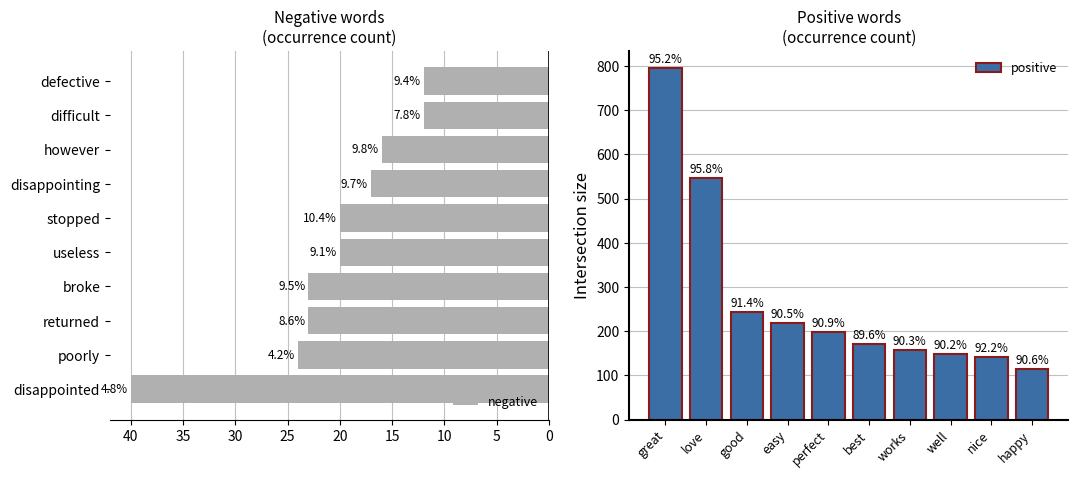

How many data points does each series have?

10